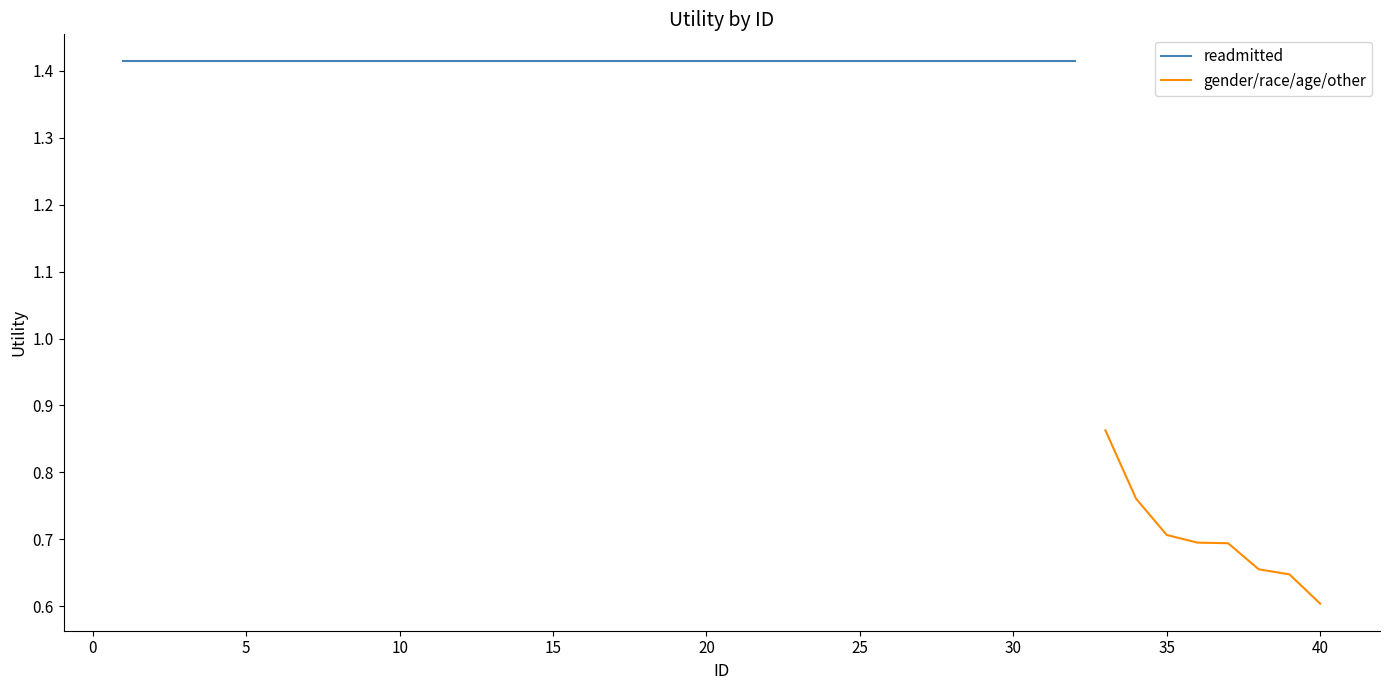

Between 13 and 12, which is larger?

13